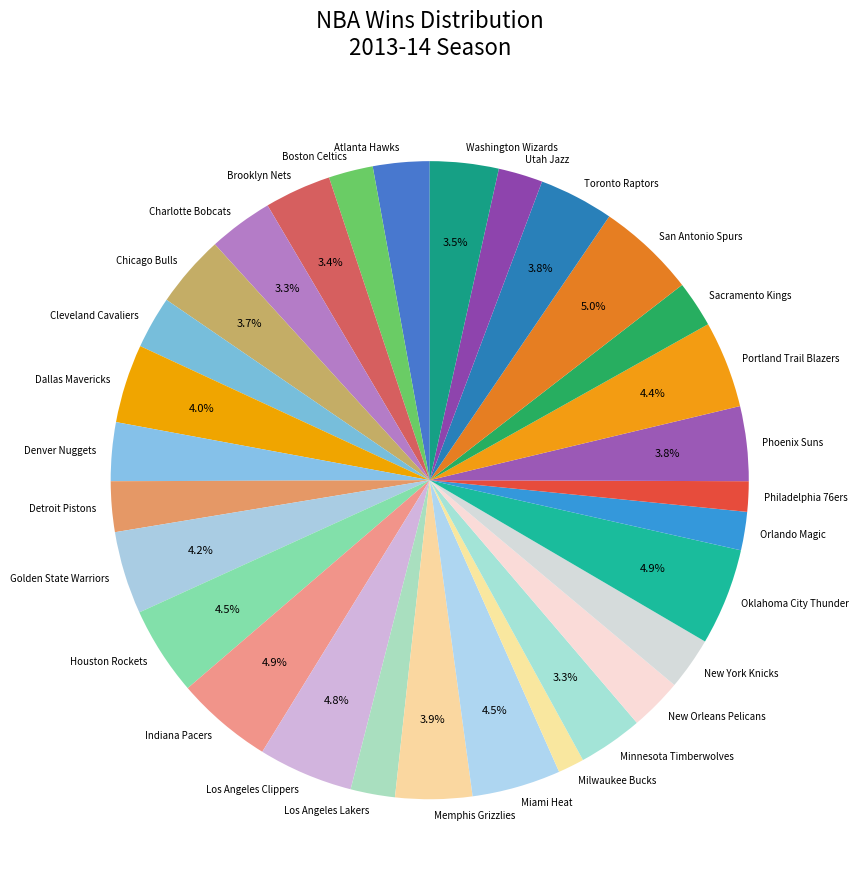

Approximately how many times larger is the value at New Orleans Pelicans compared to Chicago Bulls?

0.7